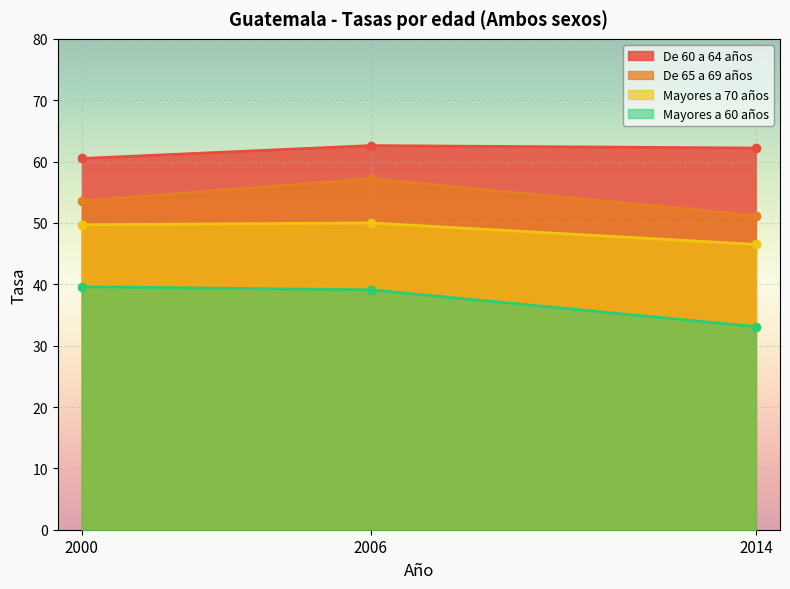

Read the De 65 a 69 años value at 2014.

51.2